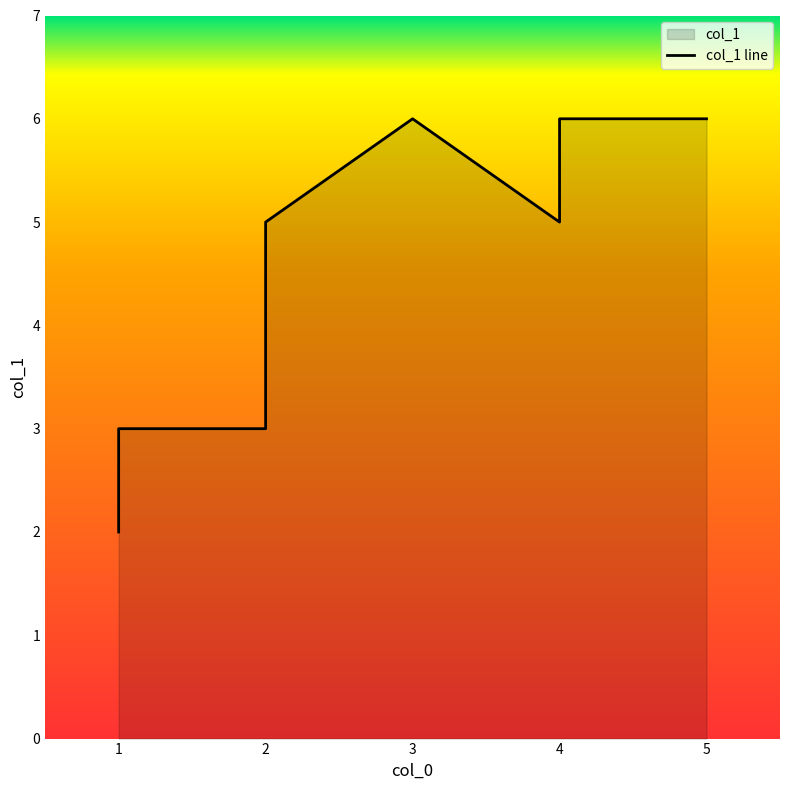

How many data points are less than 5?

3